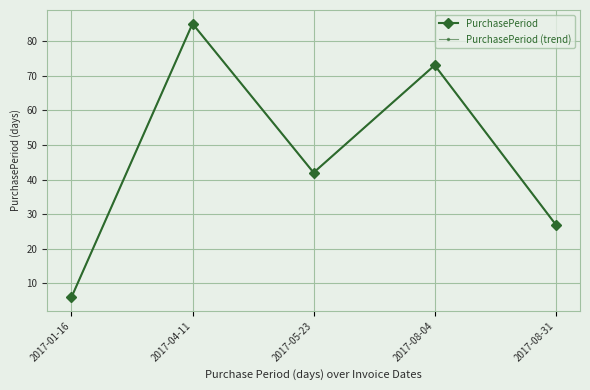

What is the minimum value shown in the chart?

6